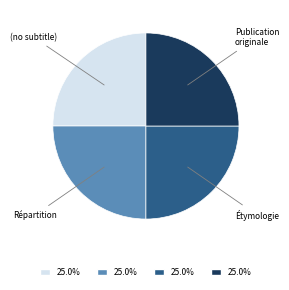

Is there any slice that represents more than half of the pie?

No